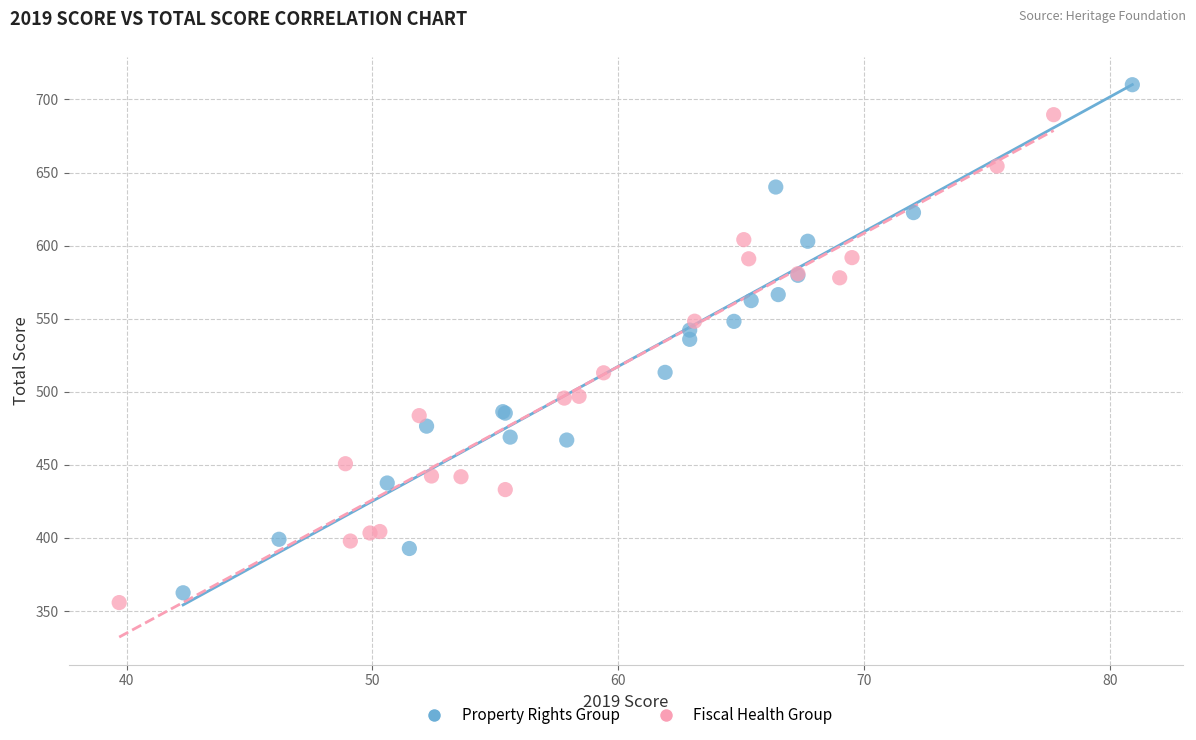

Which series contains the highest Y value?

Property Rights Group